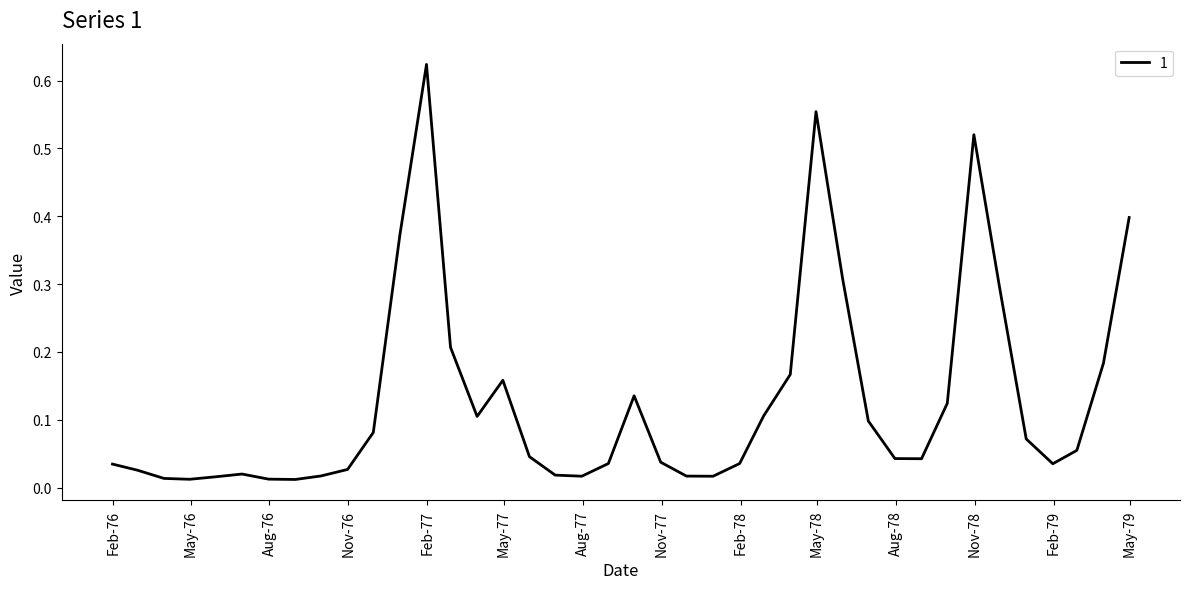

How many lines are shown in the chart?

1